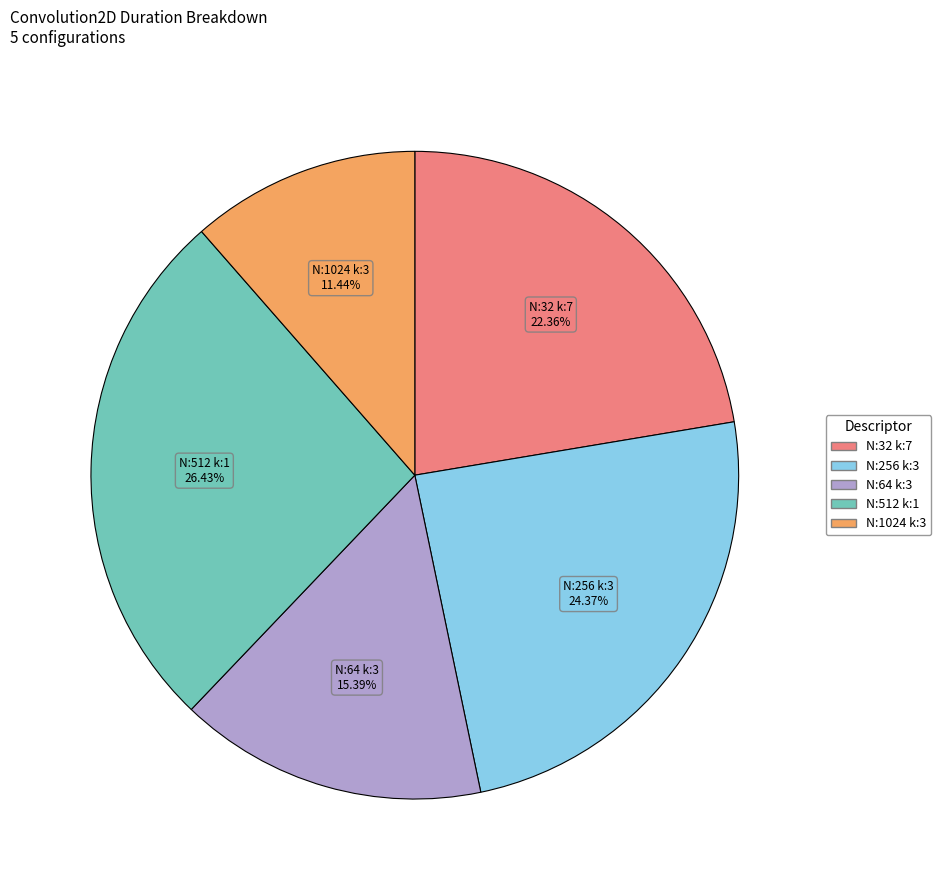

Is there any slice that represents more than half of the pie?

No